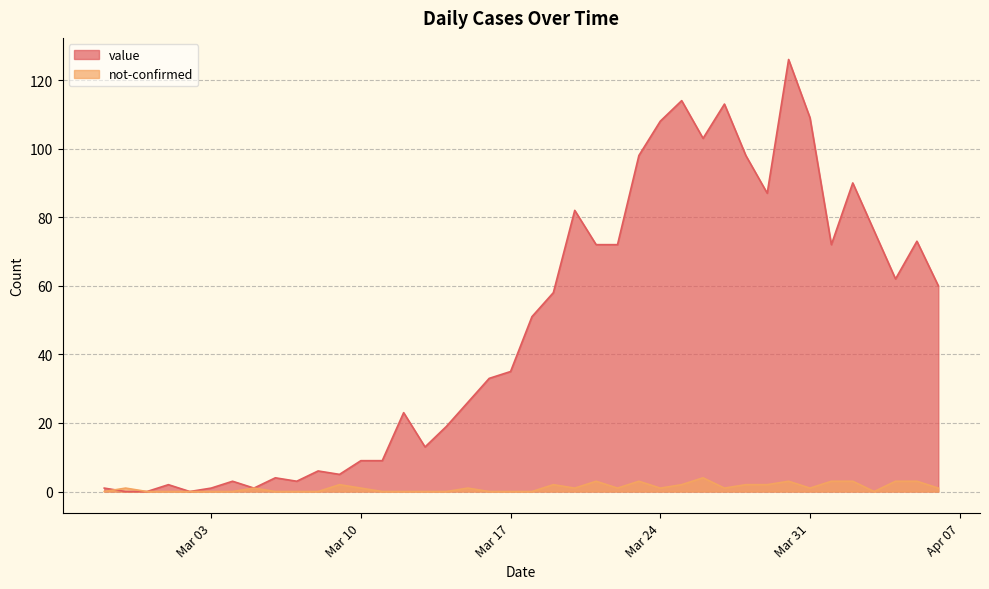

Which series has the widest spread of values?

value